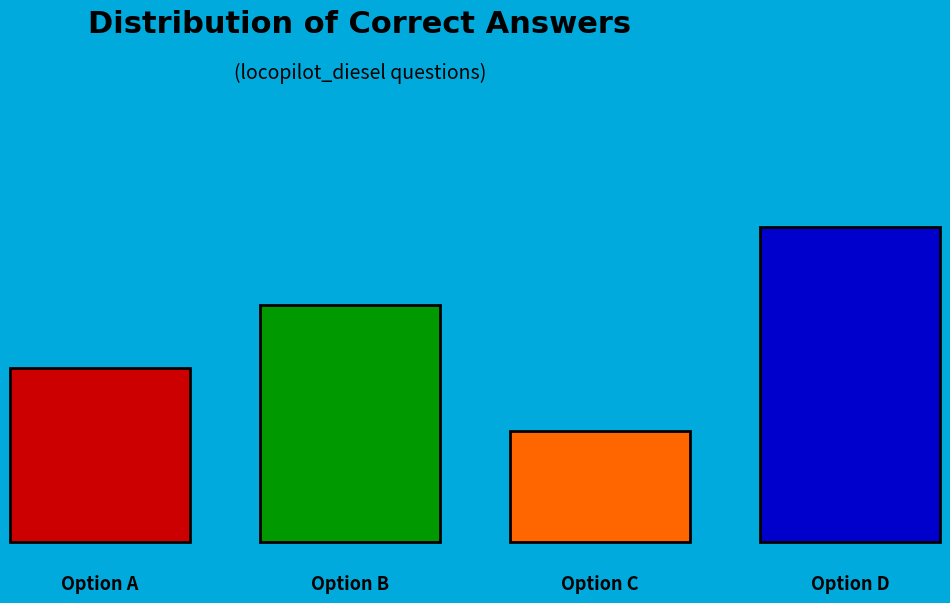

To the nearest percent, what is the difference between the largest and smallest slice percentages?

25%